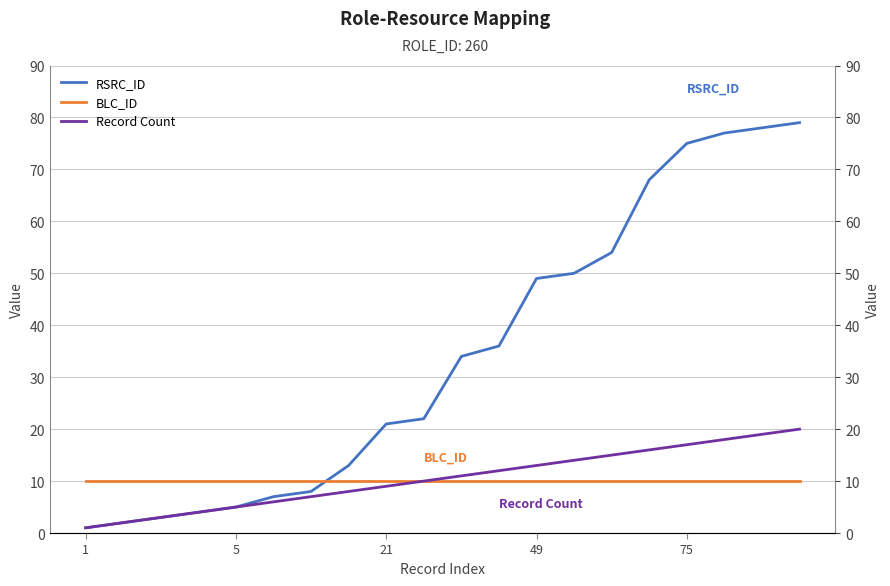

How many values in the RSRC_ID series exceed 34?

9